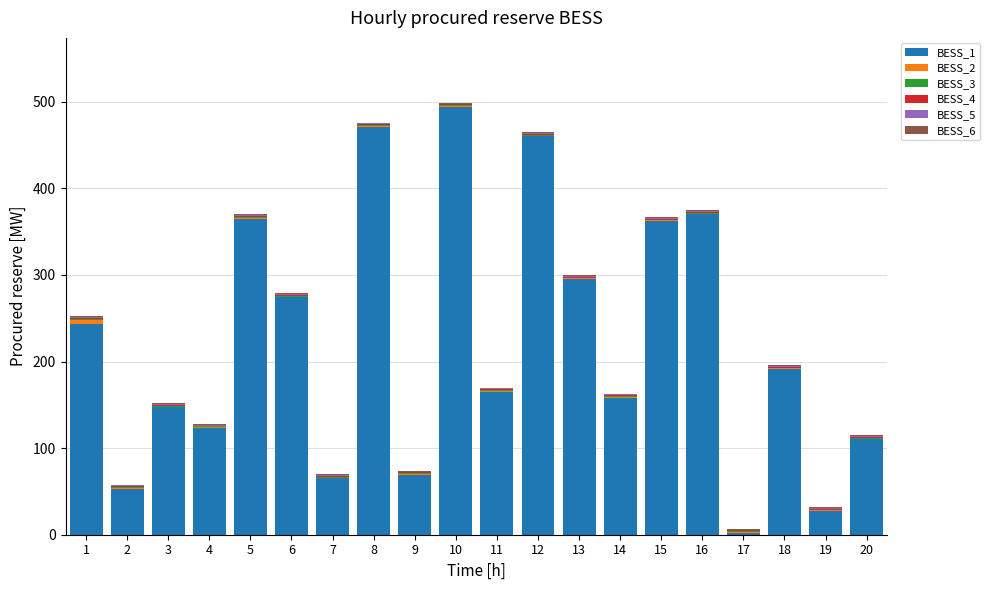

Count the number of categories in the chart.

20